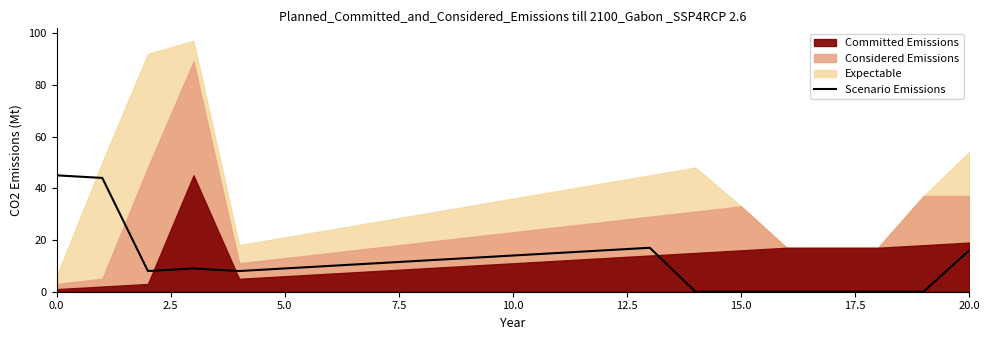

What is the difference between the second highest and minimum values?

44